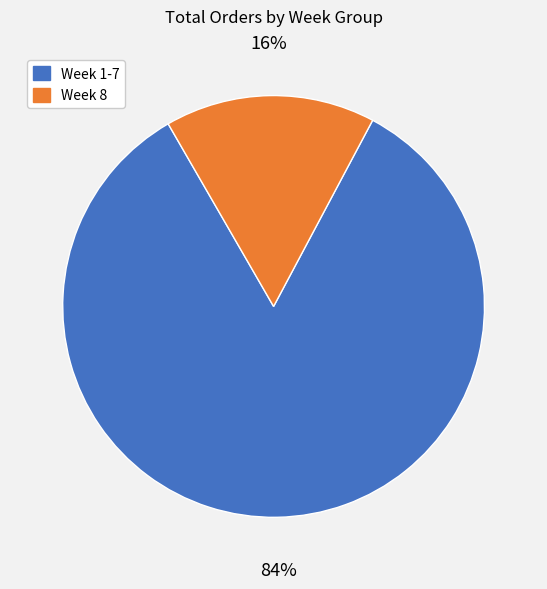

Count the number of slices in the pie.

2